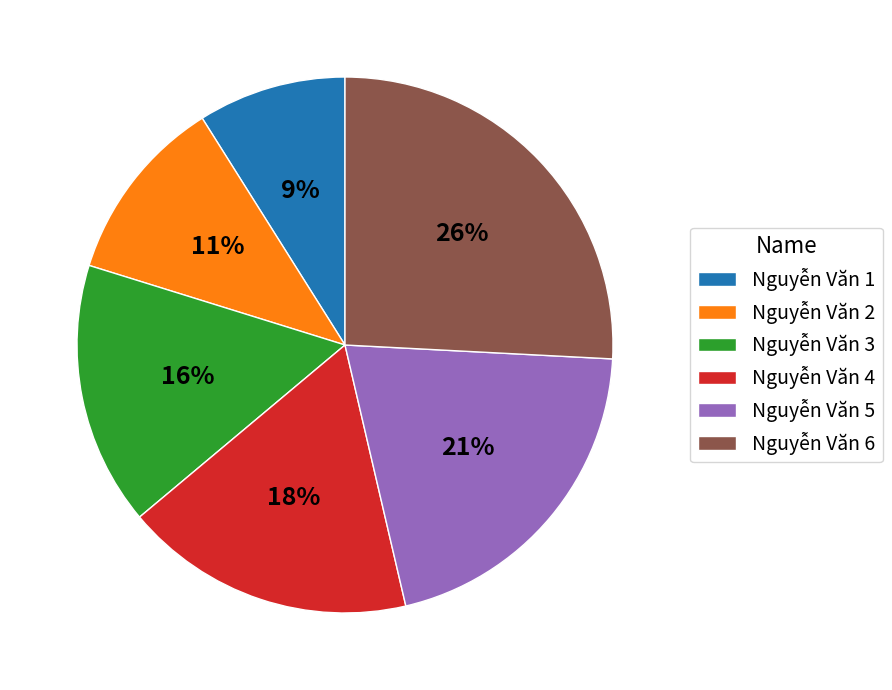

To the nearest percent, what portion does Nguyễn Văn 2 represent?

11%